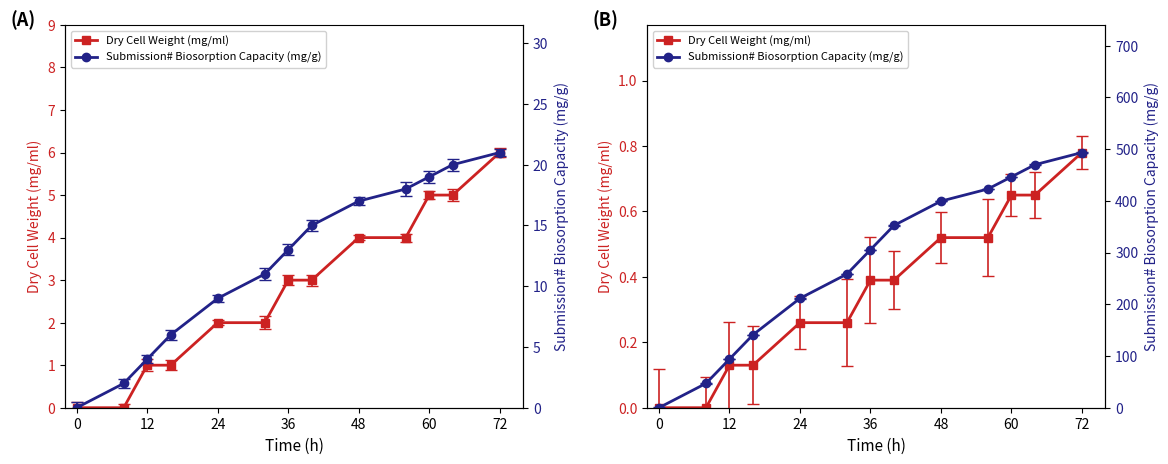

Count the number of categories in the chart.

13